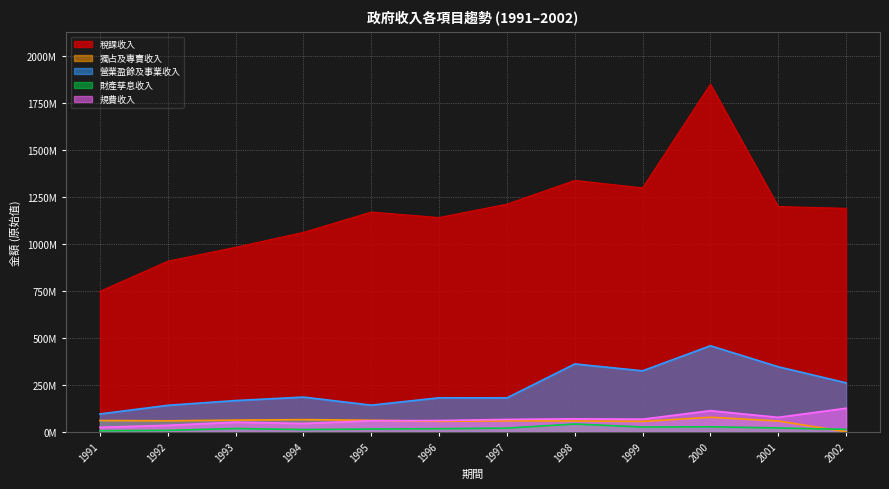

At how many categories does at least one series exceed 1265362891?

3